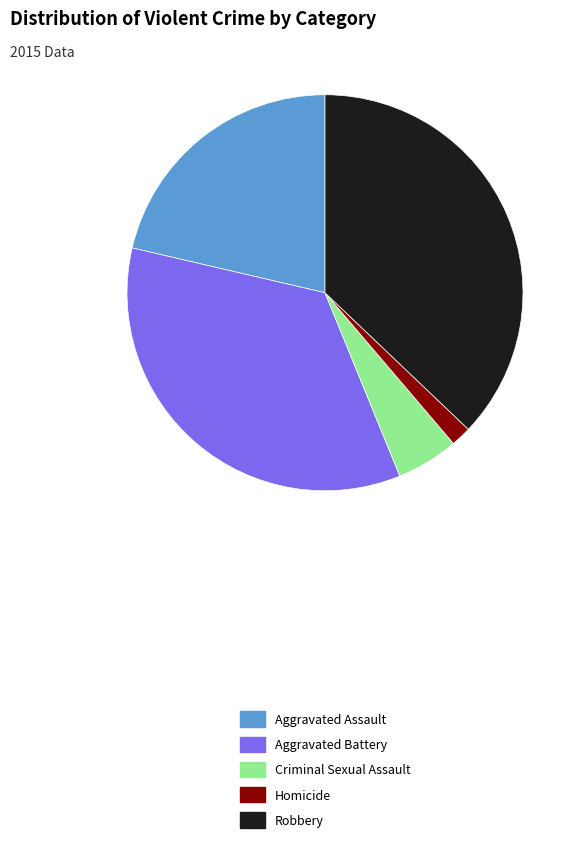

Which has a higher value, Aggravated Assault or Homicide?

Aggravated Assault